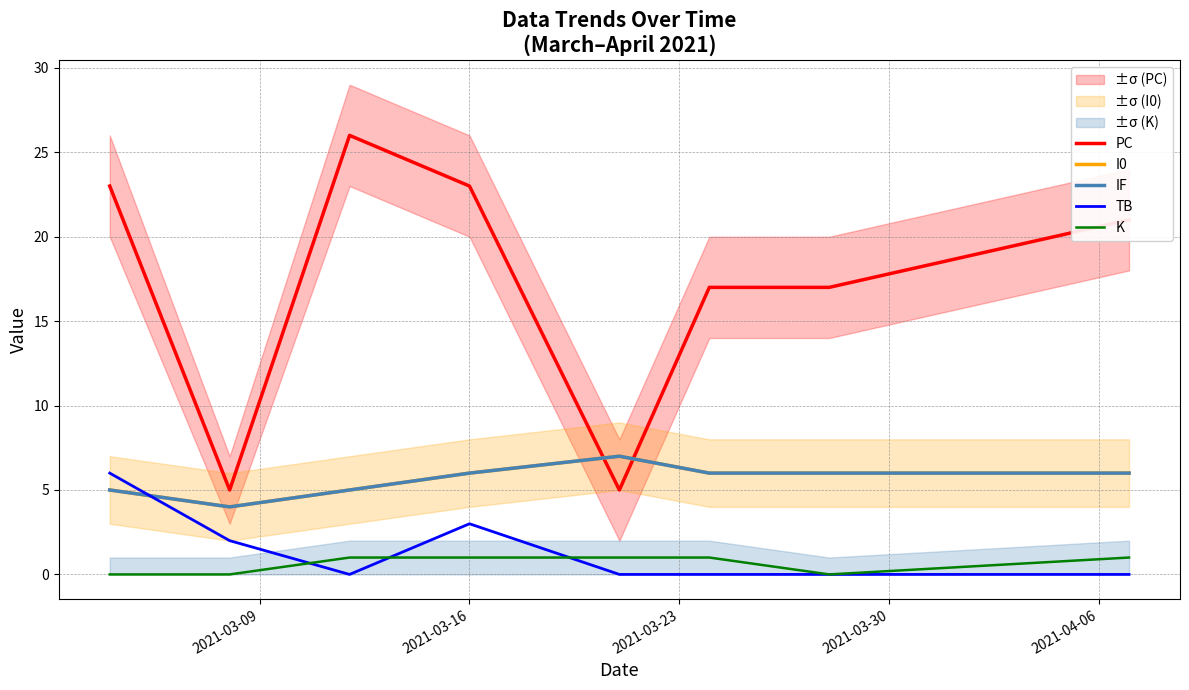

How many interior local peaks does the IF series have?

1